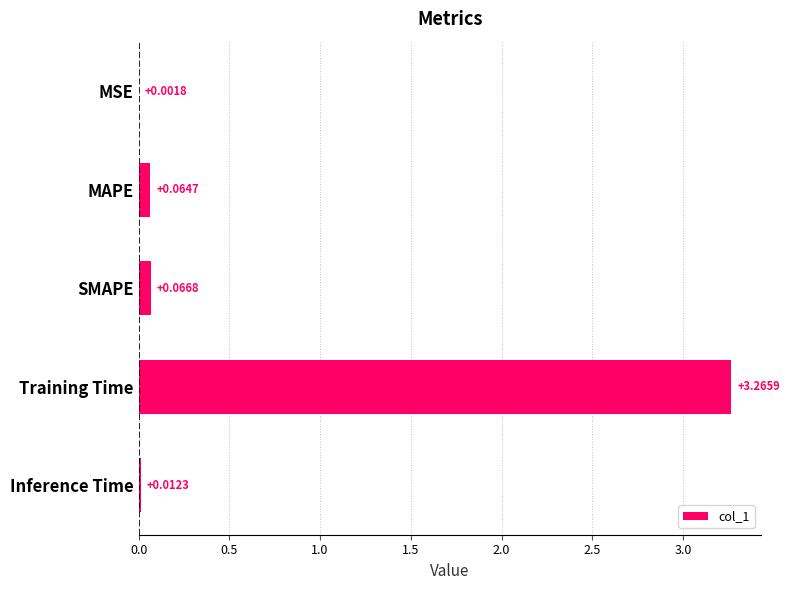

What is the sum of all values?

3.4